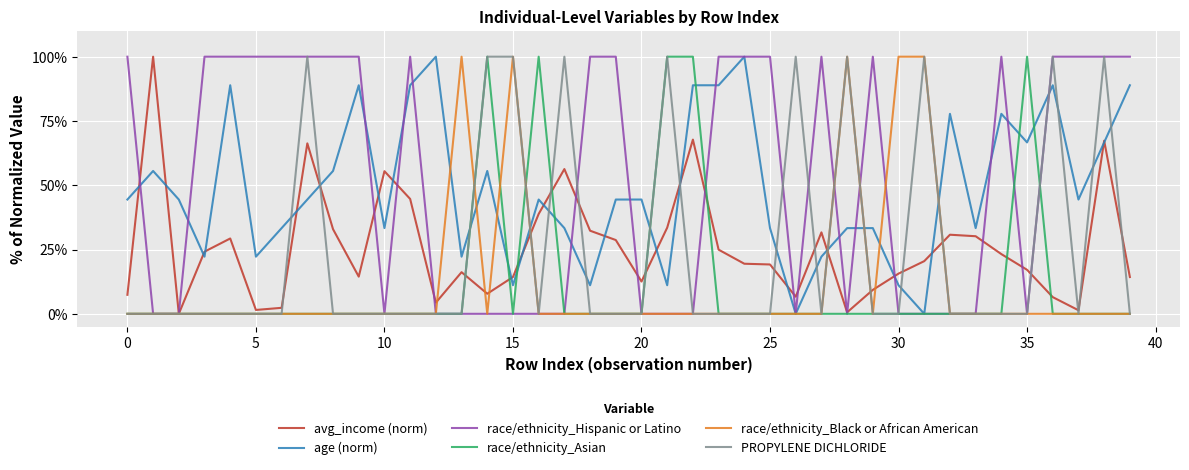

True or false: avg_income (norm) has more than 1 interior local peaks.

True